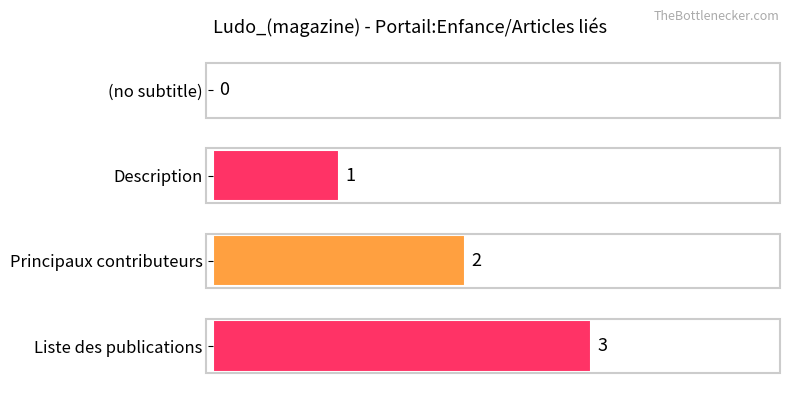

What is the sum of all values?

6